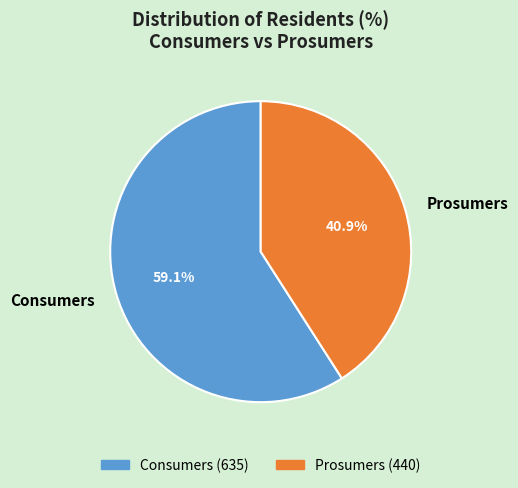

Which has a higher value, Consumers or Prosumers?

Consumers